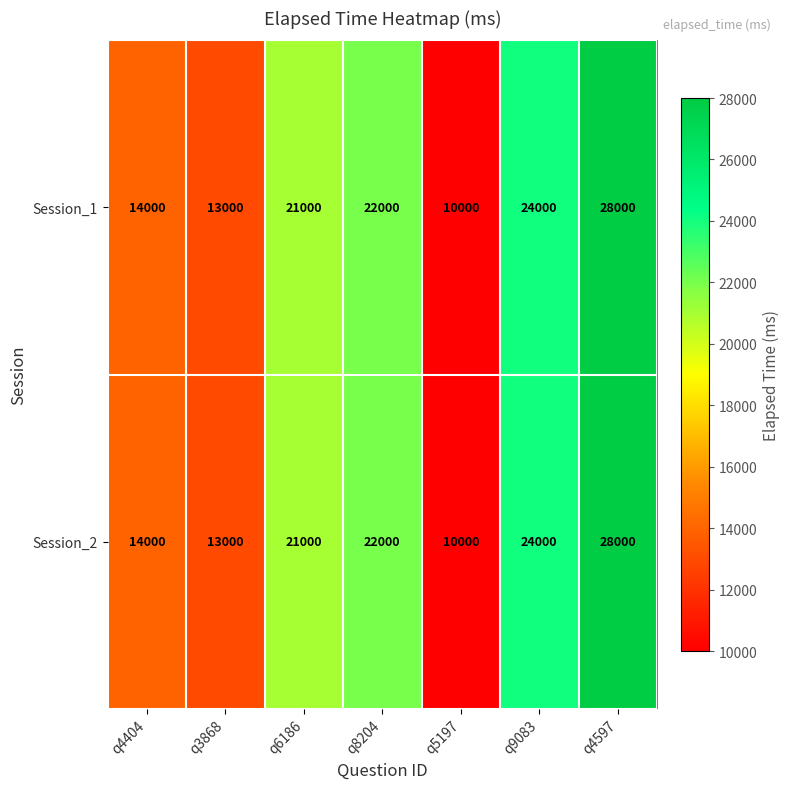

Read the Session_1 value at q4404, to the nearest 50.

14000